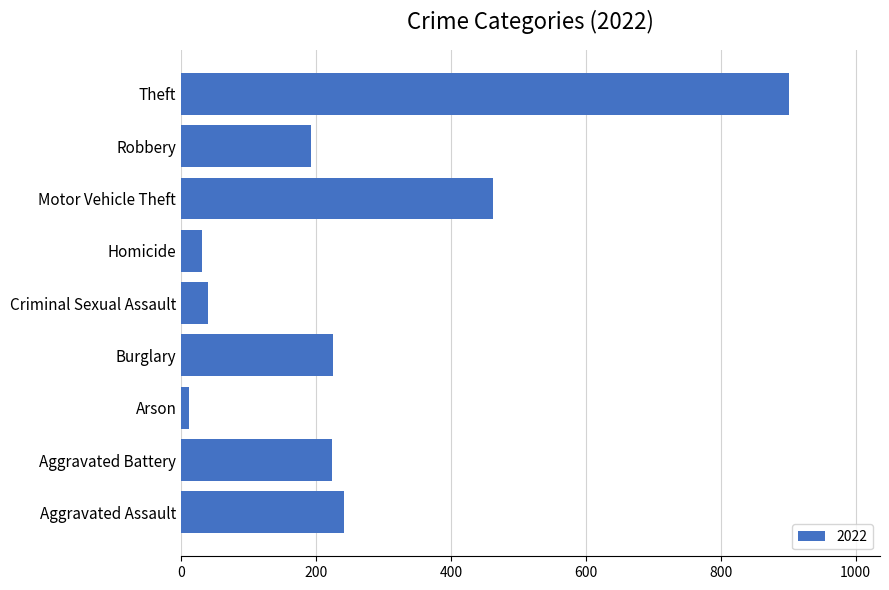

What is the change in value from Aggravated Battery to Robbery?

-31